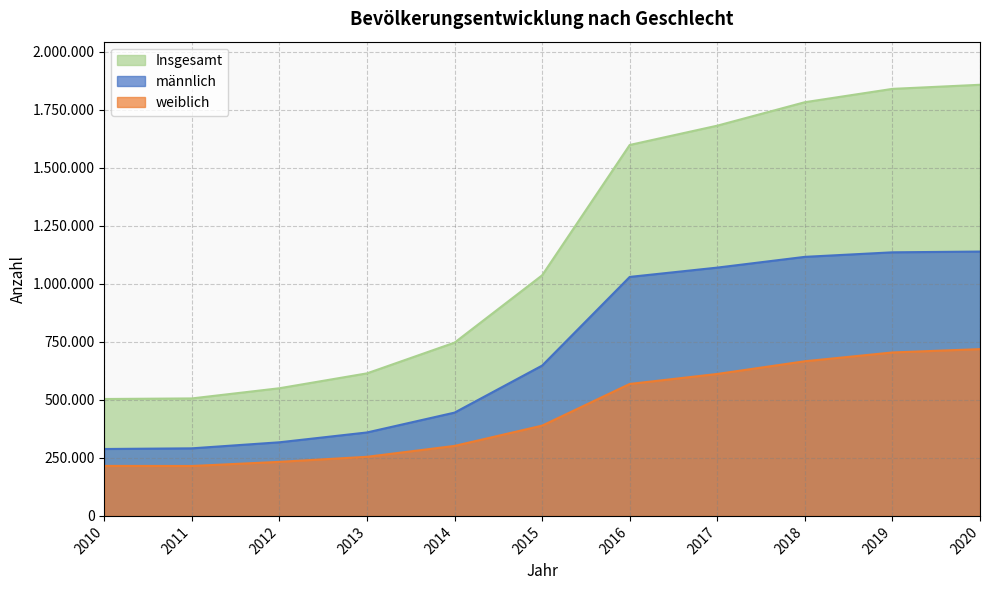

Which category has the highest value across all series?

2020